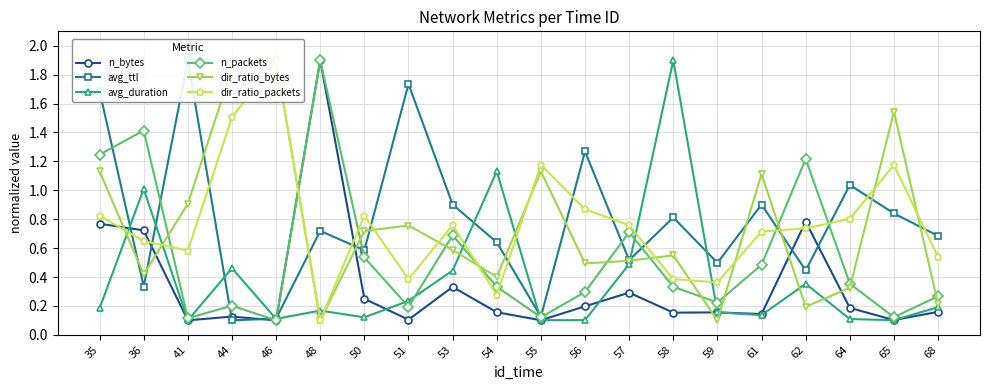

What is the value of the dir_ratio_bytes point at the 1st from the left?

1.1